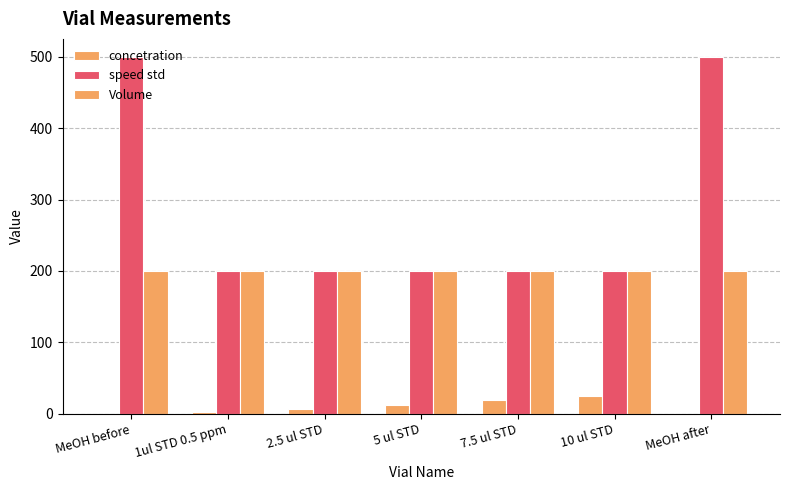

At which label does concetration first exceed 6?

2.5 ul STD